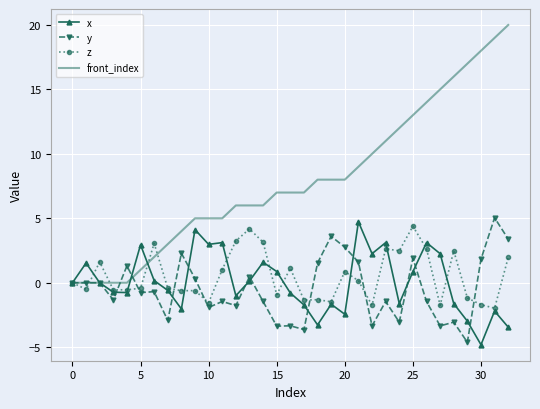

Which series has the widest spread of values?

front_index